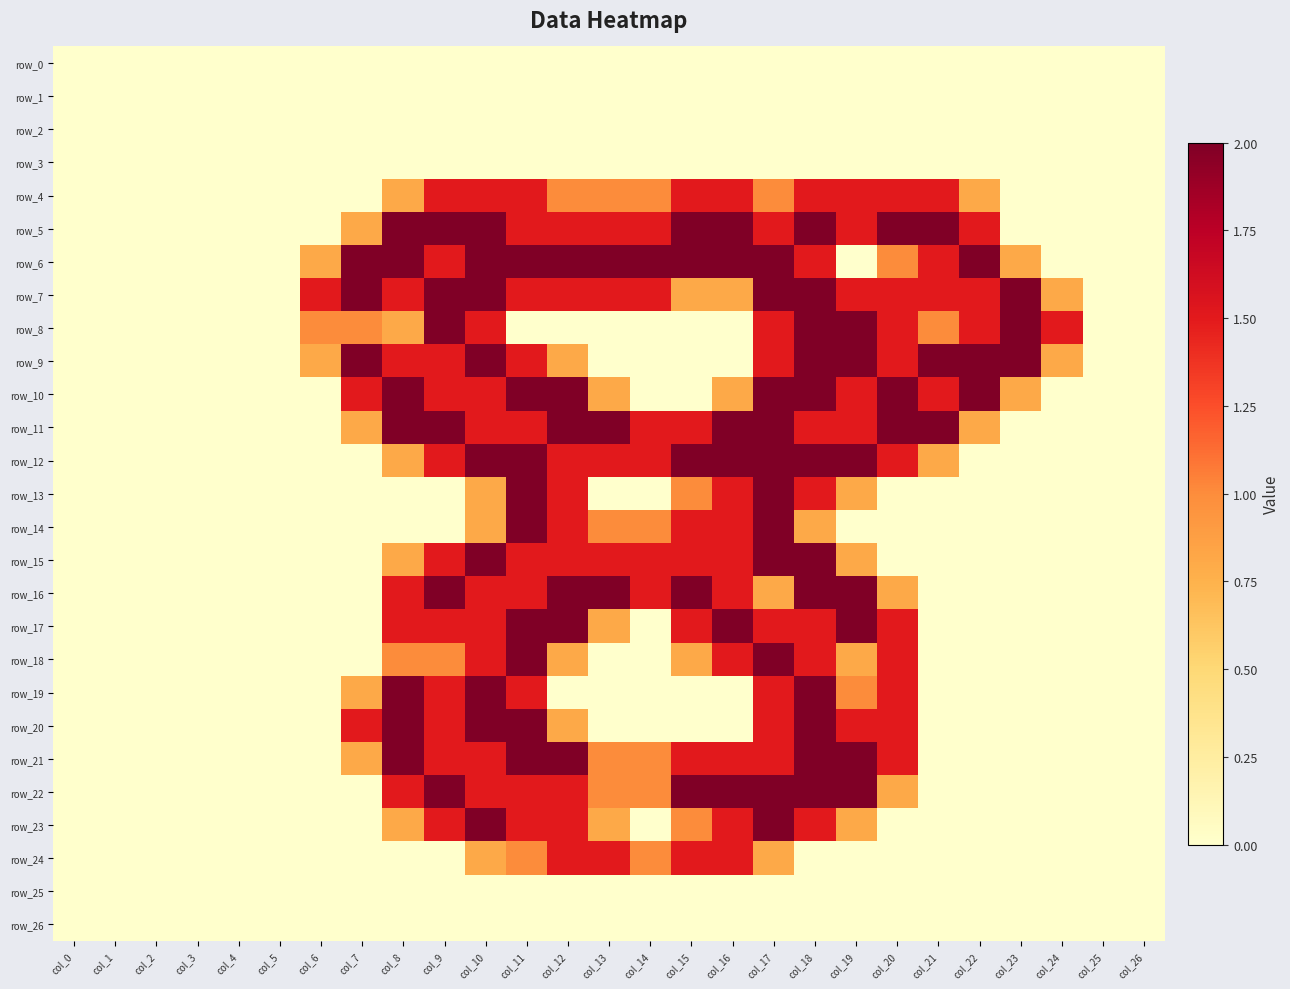

What is the difference between the row_23 values at col_7 and col_15?

1.0